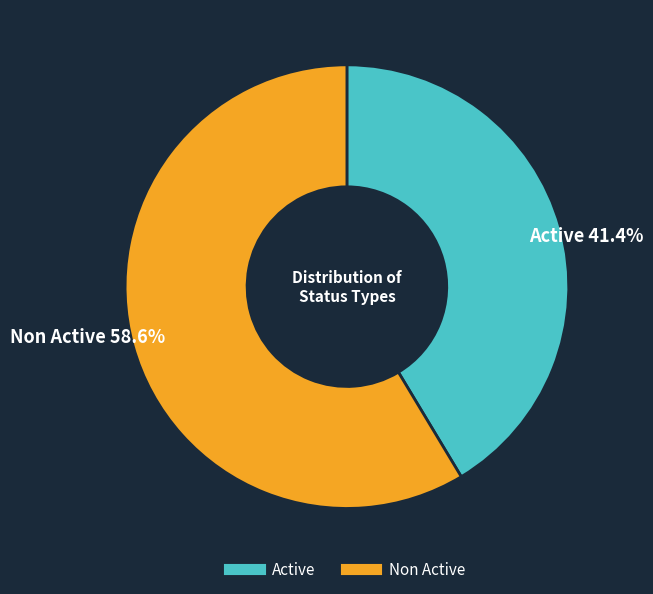

What is the largest slice in the pie chart?

Non Active